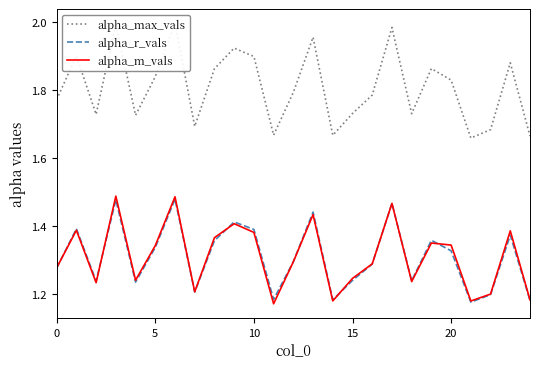

Reading left to right, list all the values displayed in this chart.

alpha_max_vals: 1.8	1.9	1.7	2.0	1.7	1.8	2.0	1.7	1.9	1.9	1.9	1.7	1.8	2.0	1.7	1.7	1.8	2.0	1.7	1.9	1.8	1.7	1.7	1.9	1.7
alpha_r_vals: 1.3	1.4	1.2	1.5	1.2	1.3	1.5	1.2	1.4	1.4	1.4	1.2	1.3	1.4	1.2	1.2	1.3	1.5	1.2	1.4	1.3	1.2	1.2	1.4	1.2
alpha_m_vals: 1.3	1.4	1.2	1.5	1.2	1.3	1.5	1.2	1.4	1.4	1.4	1.2	1.3	1.4	1.2	1.2	1.3	1.5	1.2	1.3	1.3	1.2	1.2	1.4	1.2